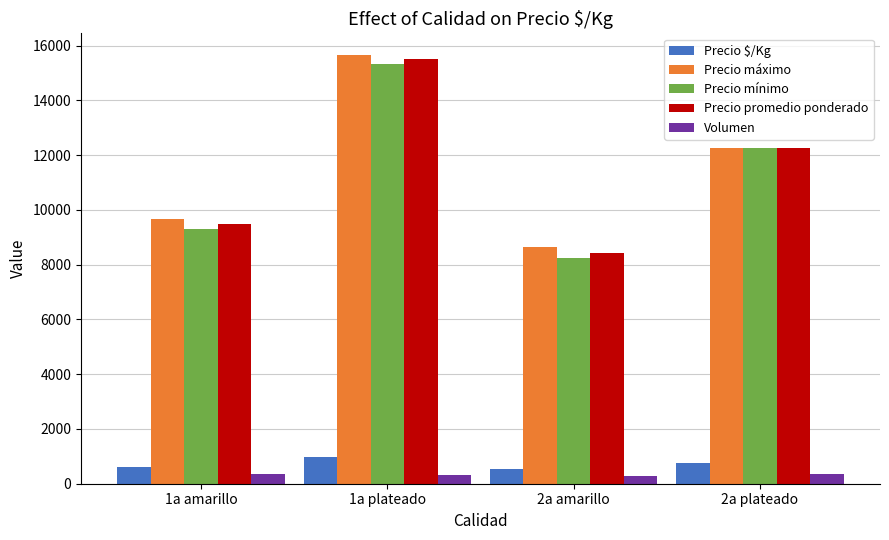

What is the average value of the Precio máximo series?

11556